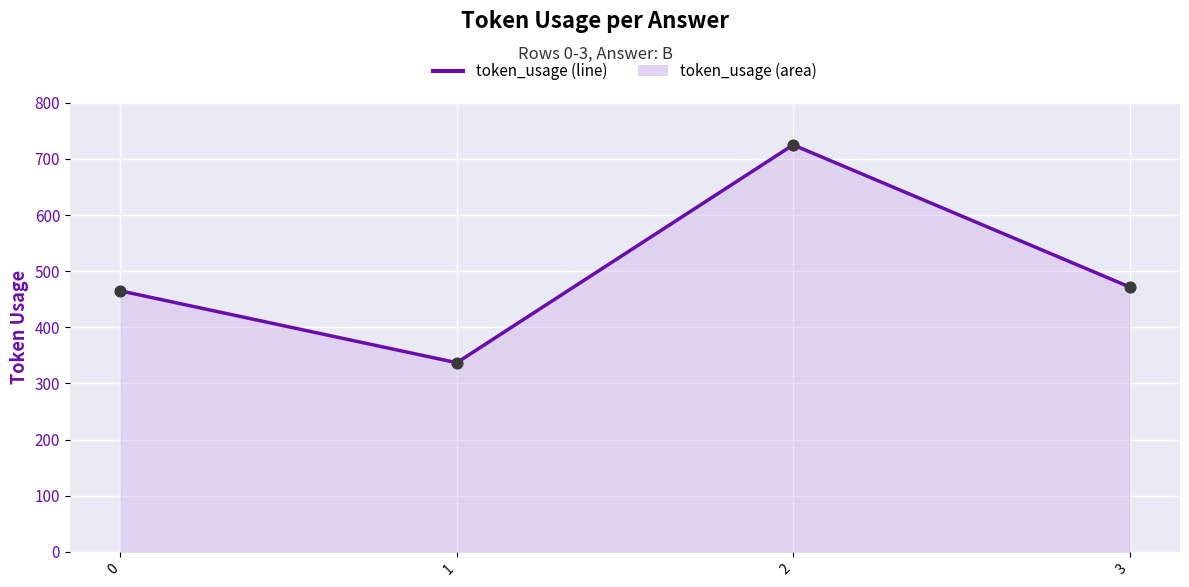

What is the change in value from 0 to 2?

+260